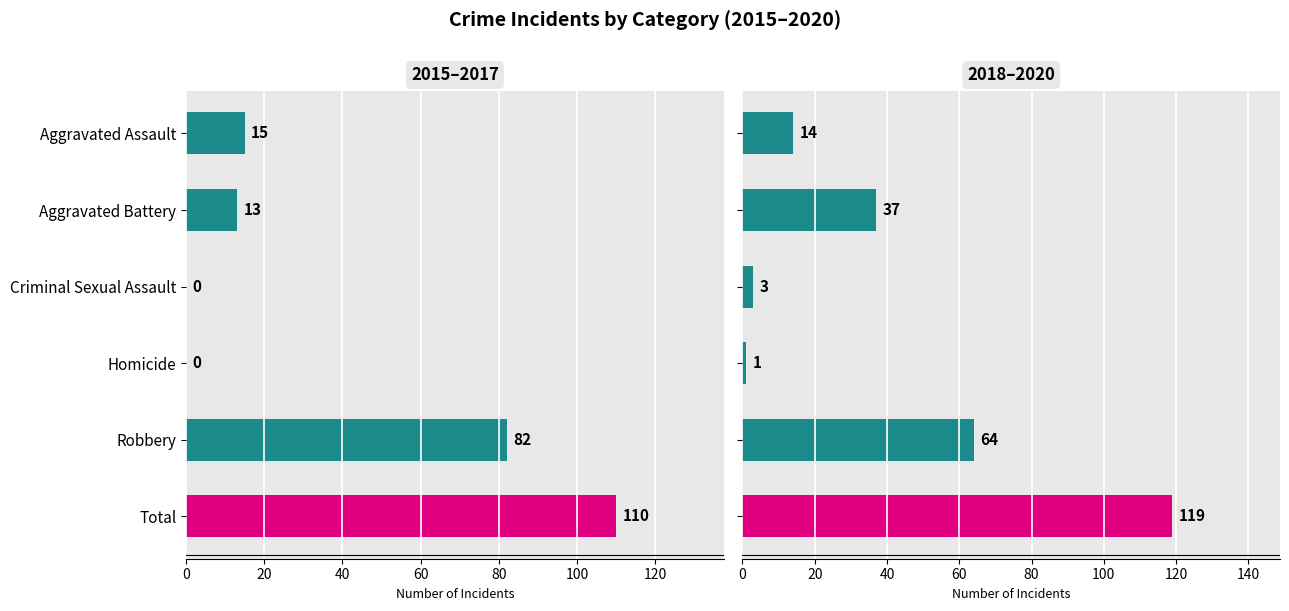

Reading left to right, list all the values displayed in this chart.

2015-2017 Panel: 15	13	0	0	82	110
2018-2020 Panel: 14	37	3	1	64	119